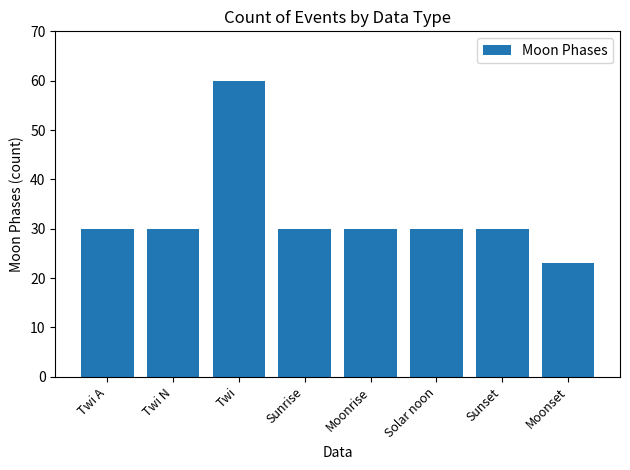

Reading left to right, transcribe all the data shown in this chart.

Twi A=30	Twi N=30	Twi=60	Sunrise=30	Moonrise=30	Solar noon=30	Sunset=30	Moonset=23